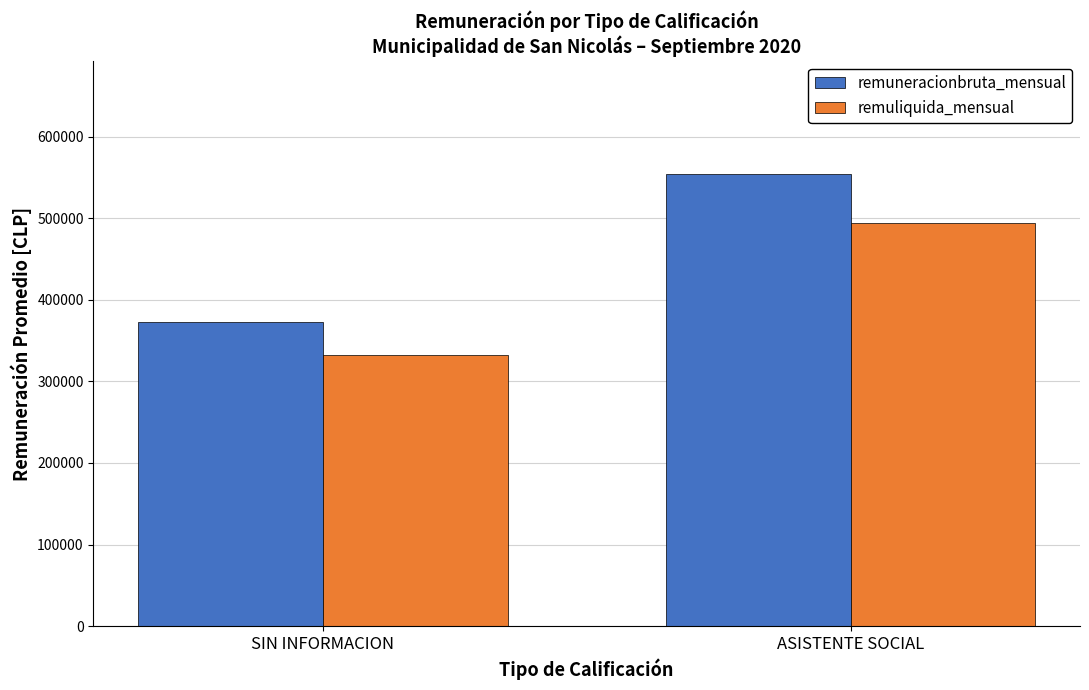

Reading left to right, list all the values displayed in this chart.

remuneracionbruta_mensual: SIN INFORMACION=372362	ASISTENTE SOCIAL=554250
remuliquida_mensual: SIN INFORMACION=332333	ASISTENTE SOCIAL=494668